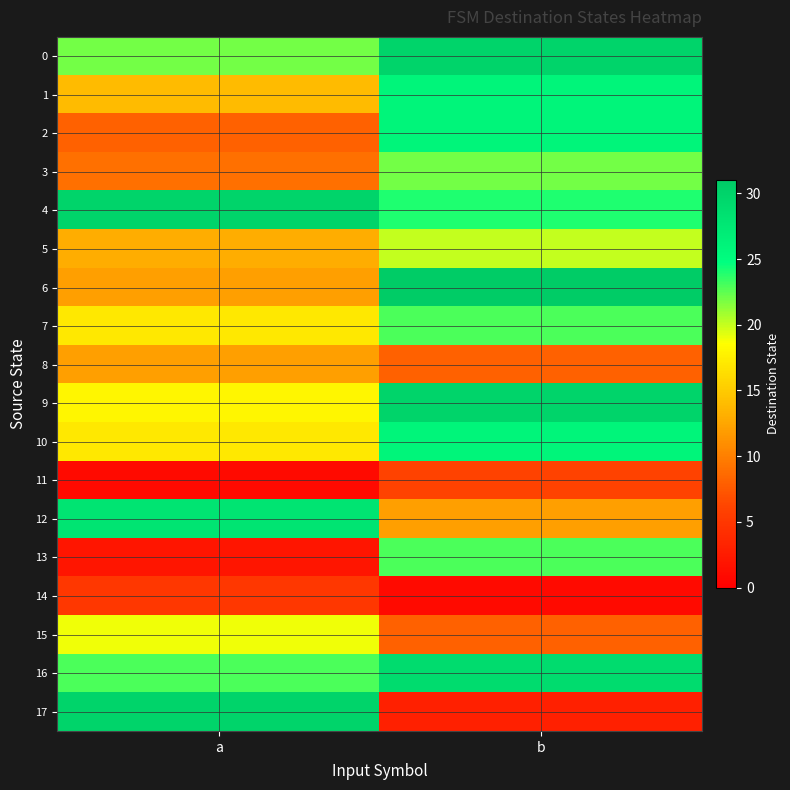

Which label corresponds to the smallest value in the chart?

a